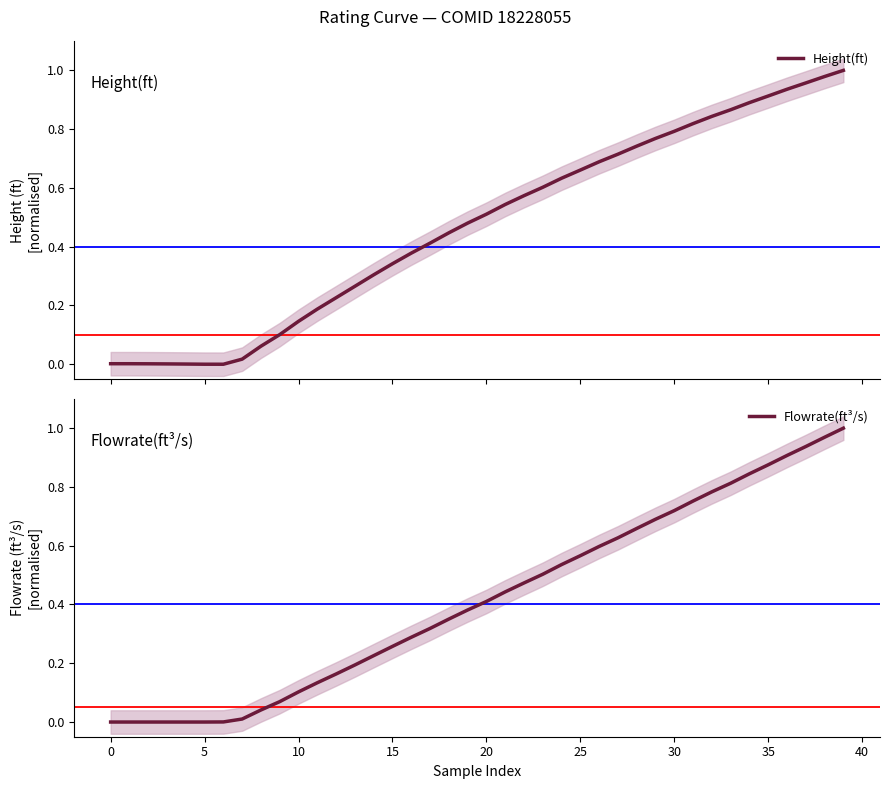

Is it true that Height(ft) equals 1.2 at 30?

False